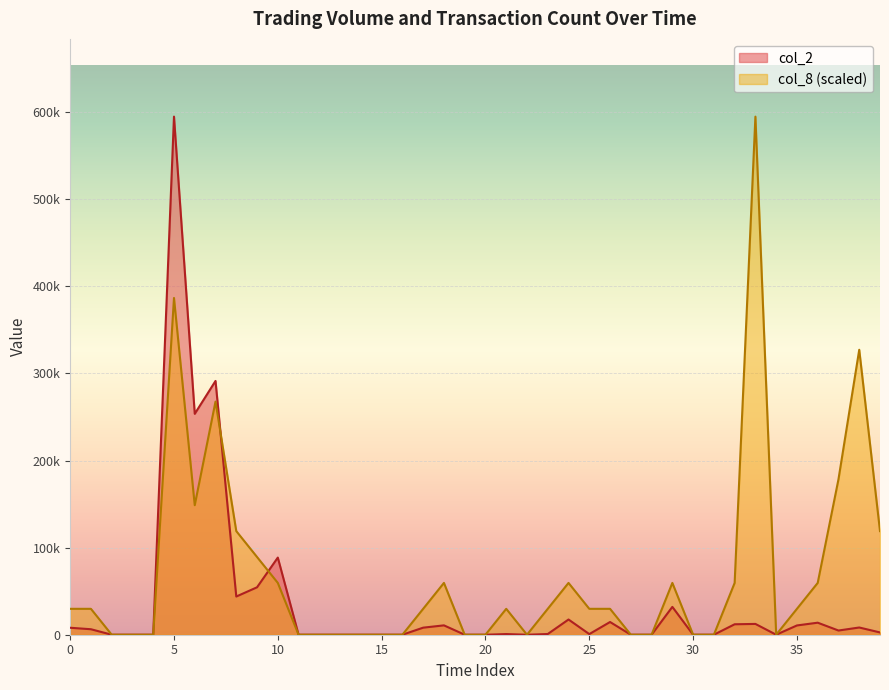

What is the difference between the highest and lowest values at 26?

15142.5